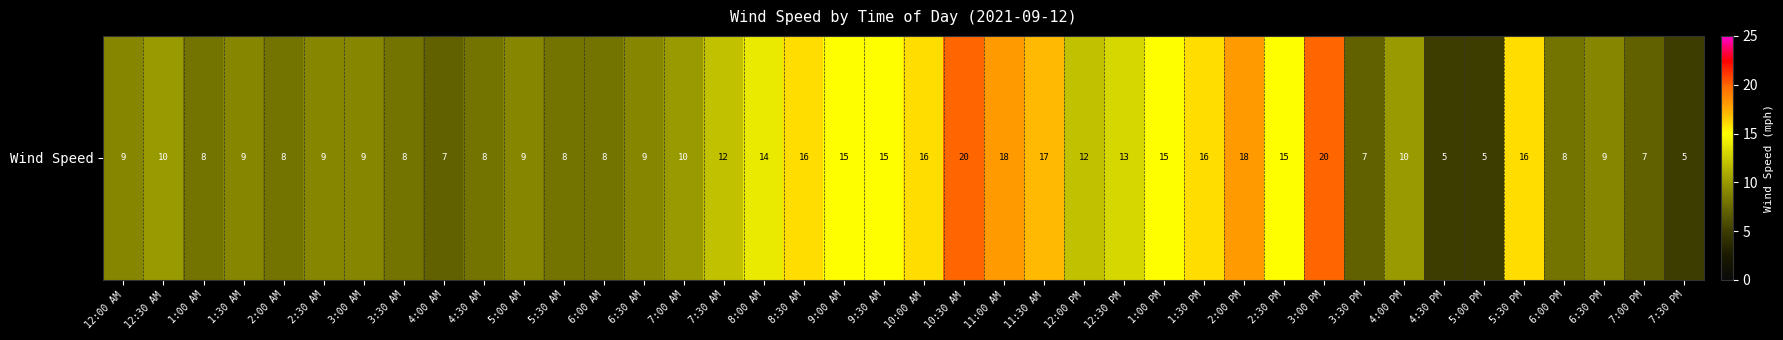

What is the sum of all values?

453